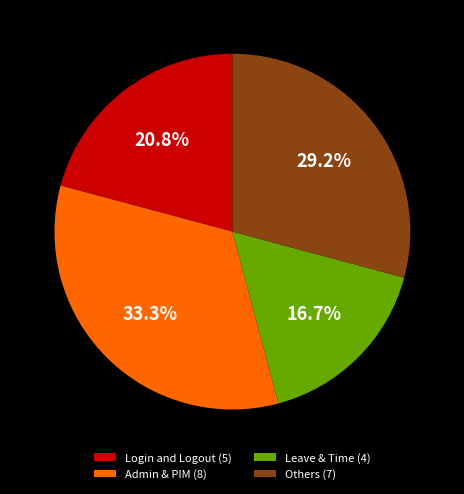

Does any single category account for the majority?

No